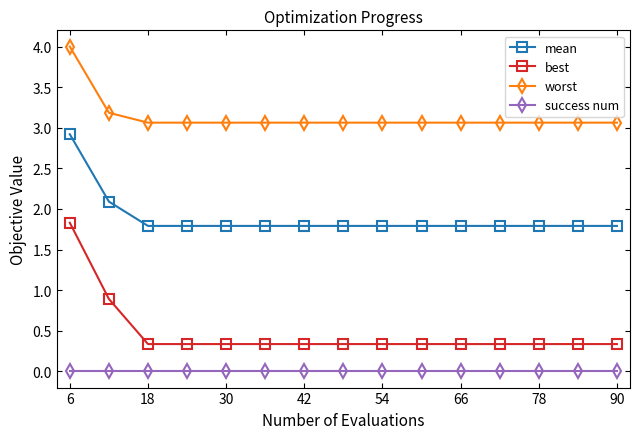

What is the highest value of the mean series?

2.9